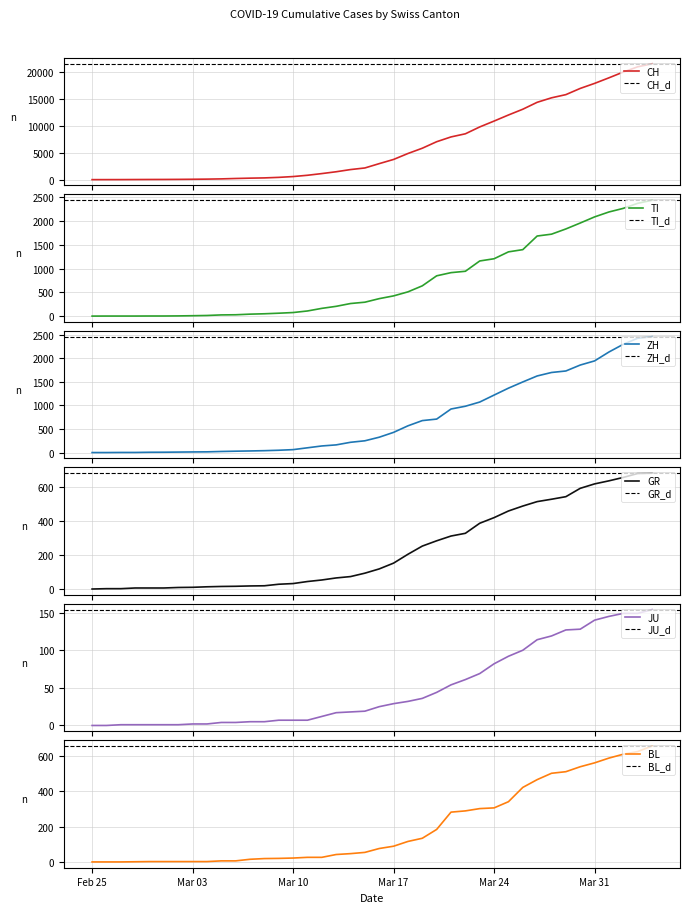

Rank the series at 2020-03-30 from highest to lowest value.

CH, TI, ZH, GR, BL, JU